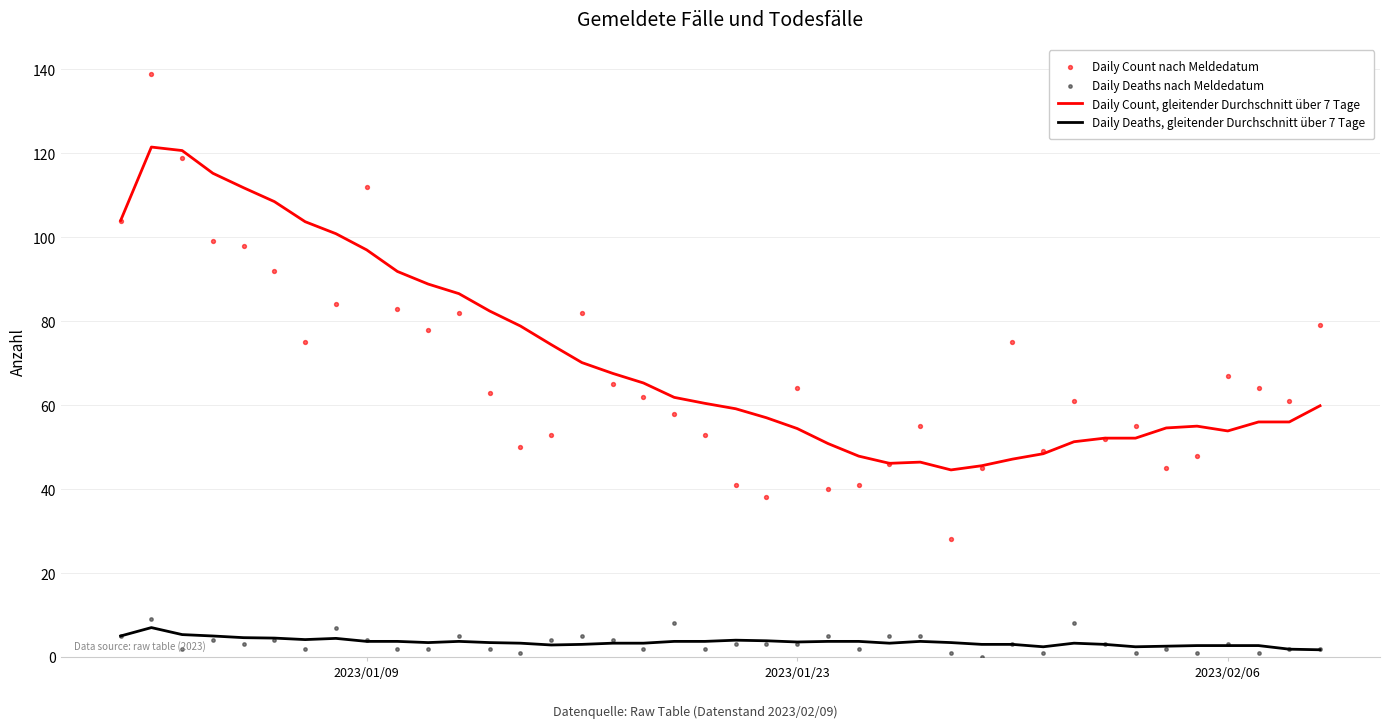

What is the highest value of the Daily Count, gleitender Durchschnitt über 7 Tage series?

121.5